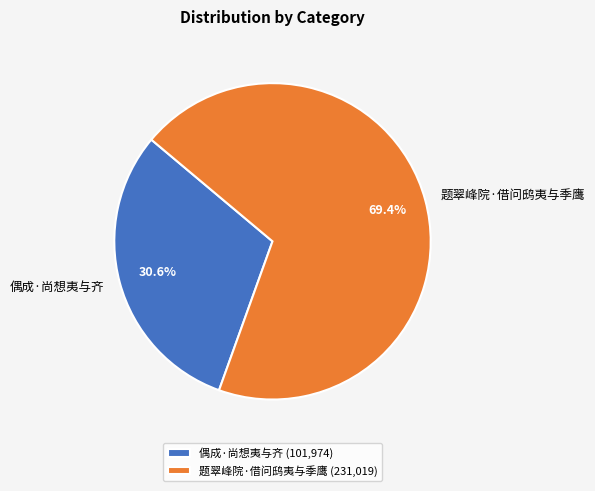

What is the smallest slice in the pie chart?

偶成·尚想夷与齐